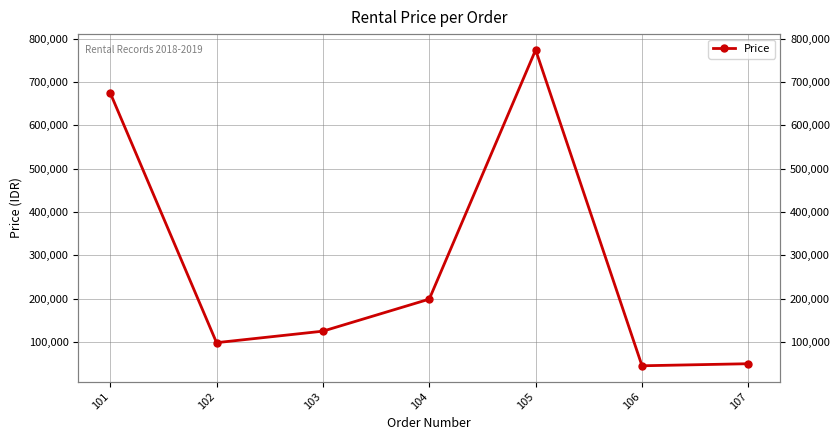

At which category does the data reach its first local valley?

102